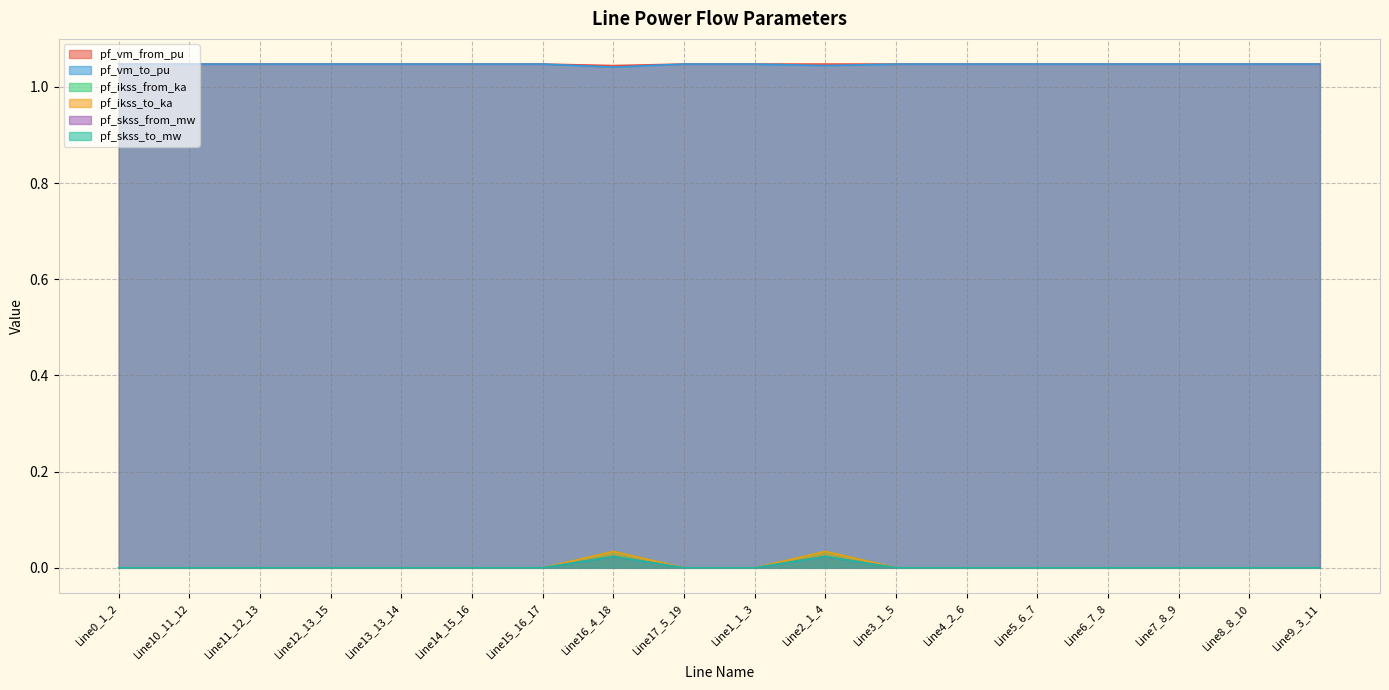

The pf_vm_from_pu series shows 1.0 at Line0_1_2. True or false?

True